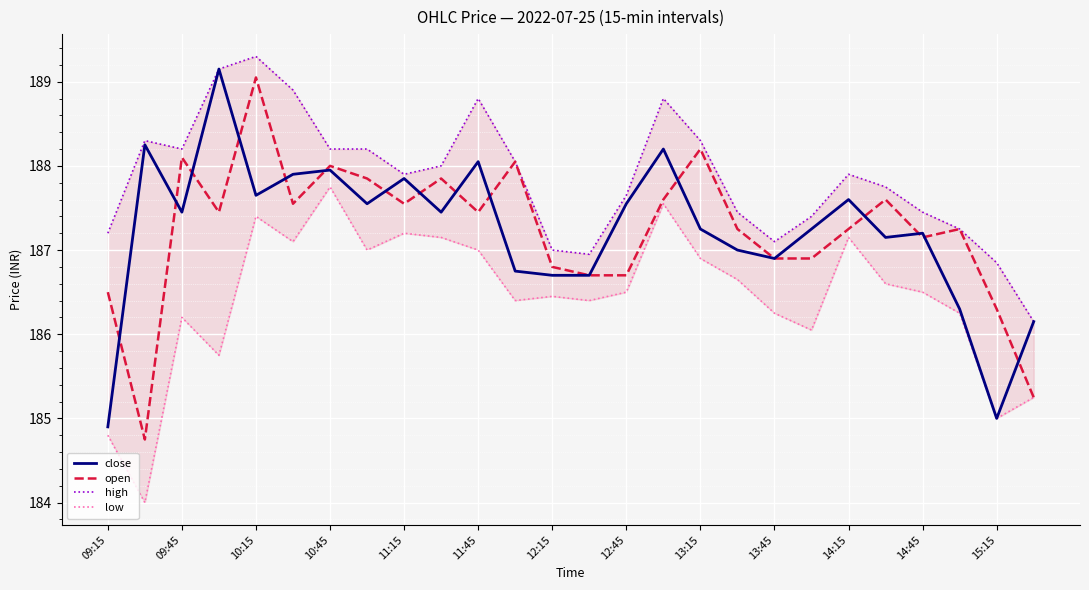

The close series shows 78.1 at 10:45. True or false?

False